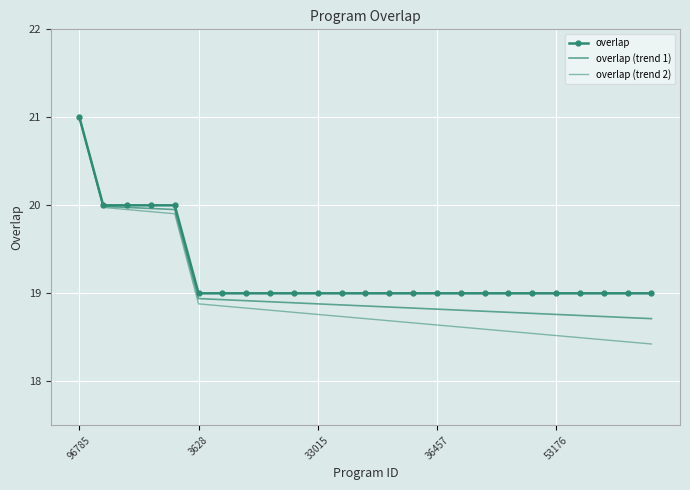

Reading left to right, what are all the values shown in this chart?

overlap: 21.0	20.0	20.0	20.0	20.0	19.0	19.0	19.0	19.0	19.0	19.0	19.0	19.0	19.0	19.0	19.0	19.0	19.0	19.0	19.0	19.0	19.0	19.0	19.0	19.0
overlap (trend 1): 21.0	20.0	20.0	20.0	20.0	18.9	18.9	18.9	18.9	18.9	18.9	18.9	18.9	18.8	18.8	18.8	18.8	18.8	18.8	18.8	18.8	18.7	18.7	18.7	18.7
overlap (trend 2): 21.0	20.0	20.0	19.9	19.9	18.9	18.9	18.8	18.8	18.8	18.8	18.7	18.7	18.7	18.7	18.6	18.6	18.6	18.6	18.5	18.5	18.5	18.5	18.4	18.4